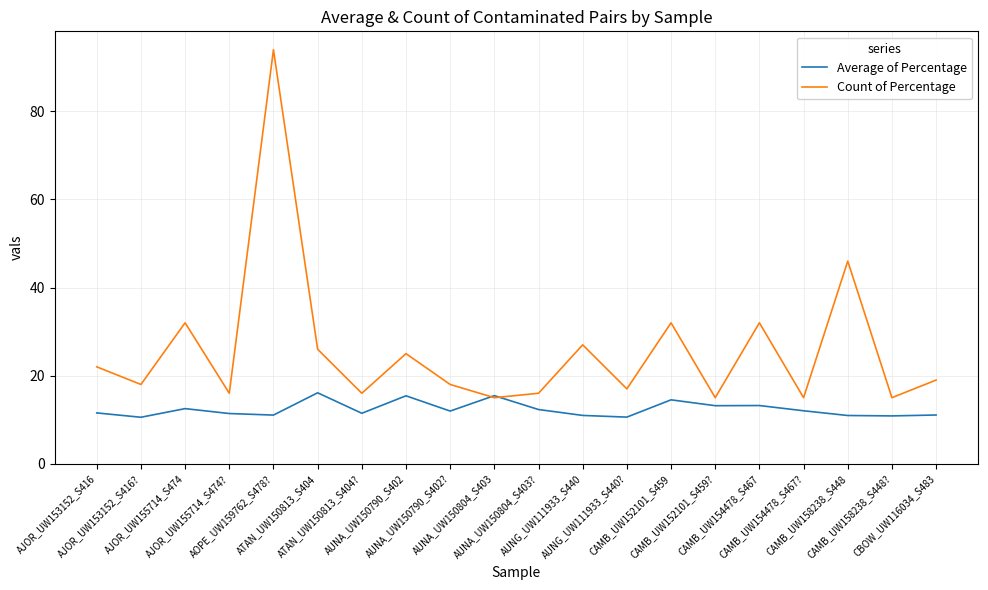

At which category does Average of Percentage reach its first local valley?

AJOR_UW153152_S416?